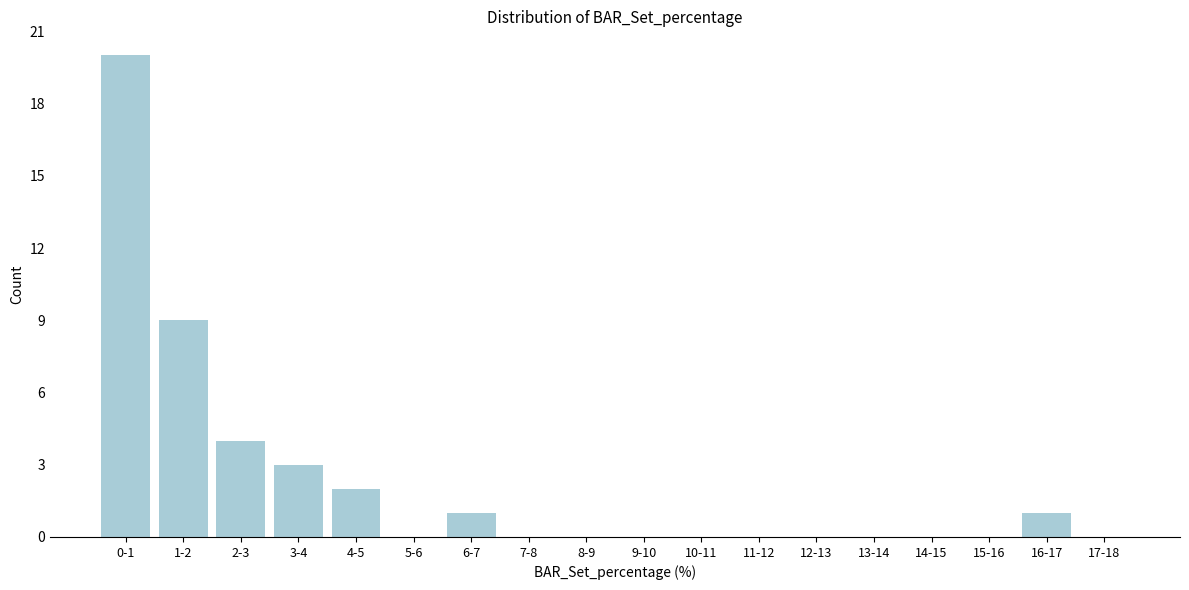

Reading left to right, extract all data points from this chart.

0-1=20	1-2=9	2-3=4	3-4=3	4-5=2	5-6=0	6-7=1	7-8=0	8-9=0	9-10=0	10-11=0	11-12=0	12-13=0	13-14=0	14-15=0	15-16=0	16-17=1	17-18=0